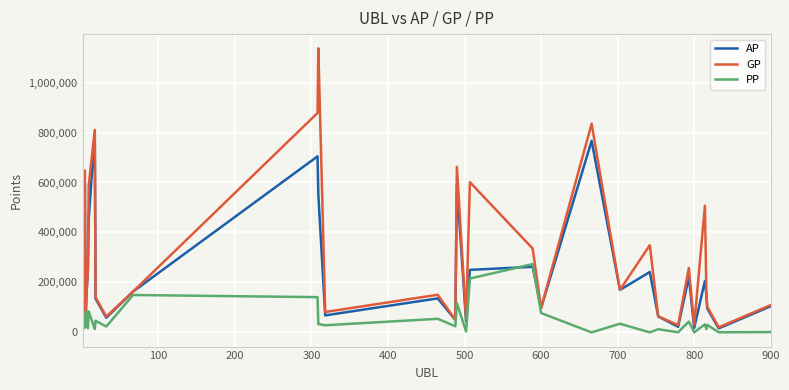

What is the greatest value displayed?

1137112